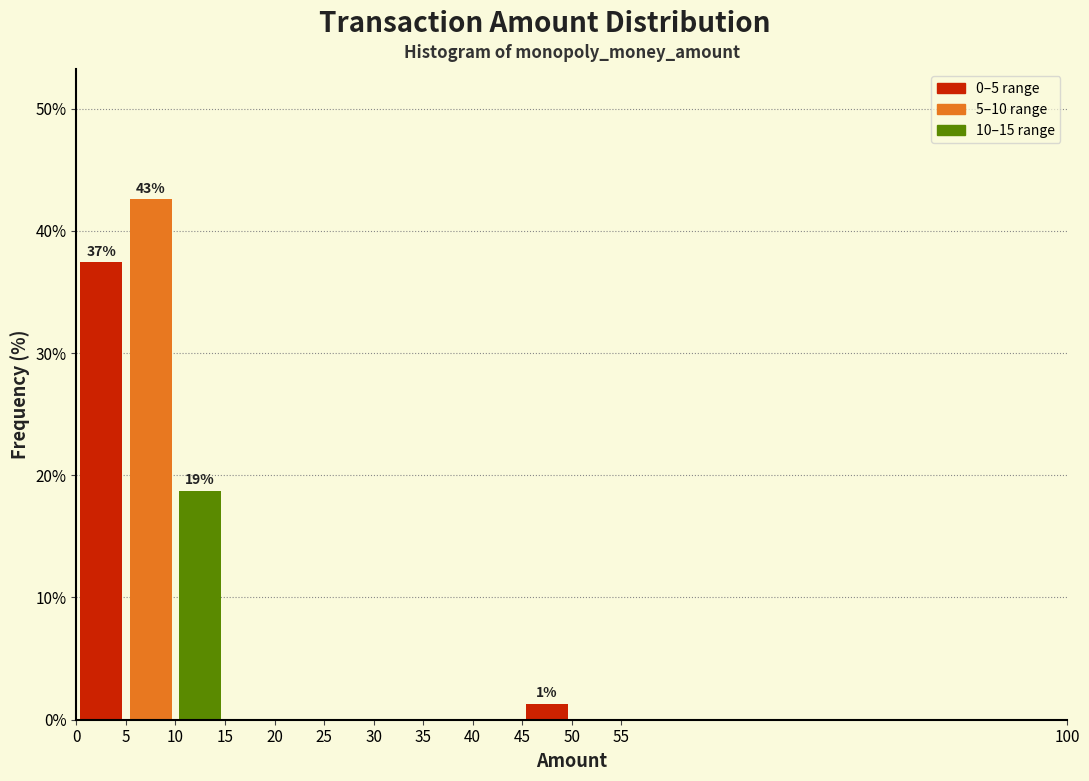

Over which range of the x-axis is the bar tallest?

5 to 10